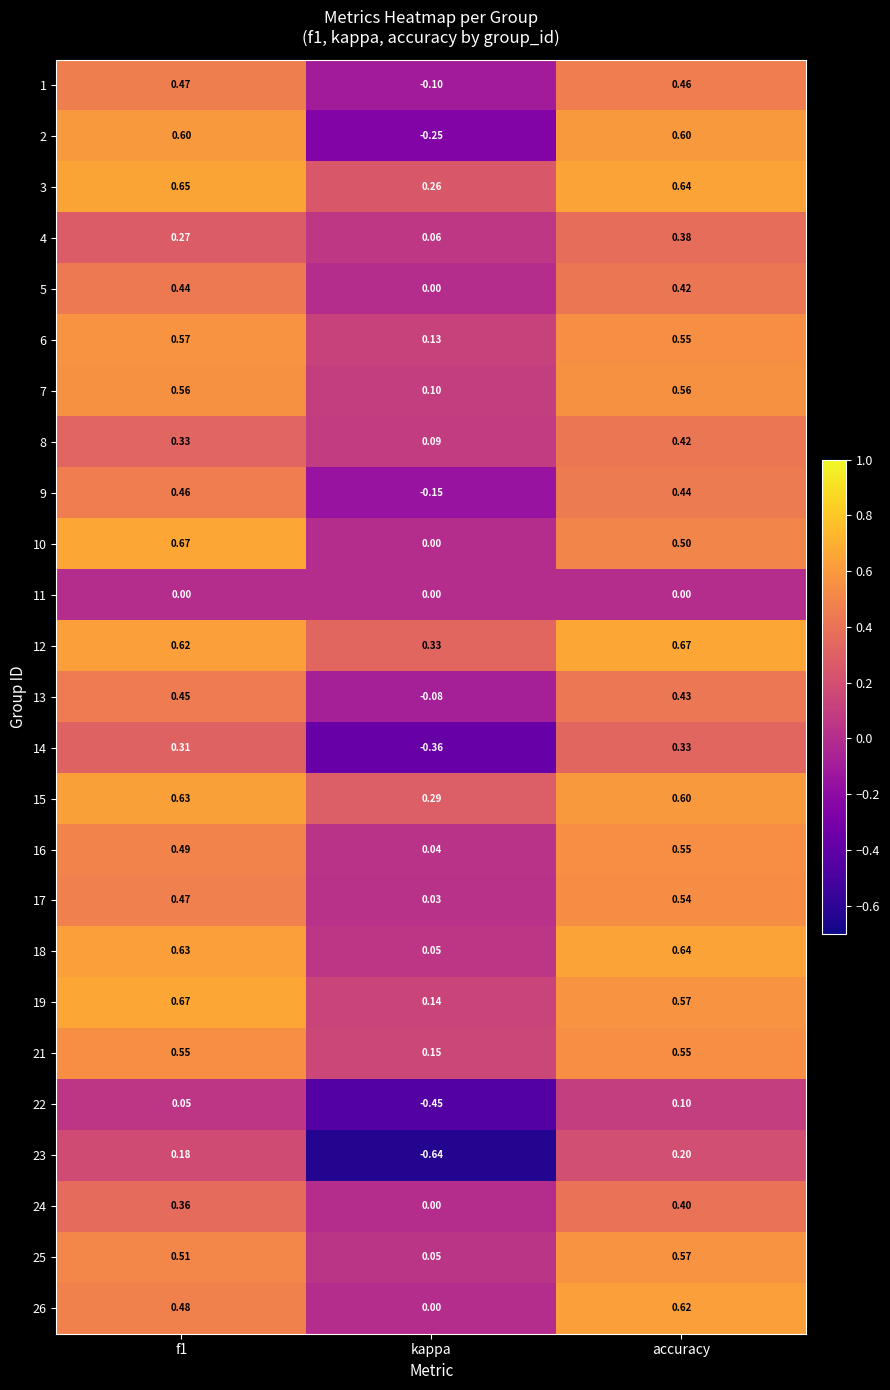

How many data points does each series have?

3